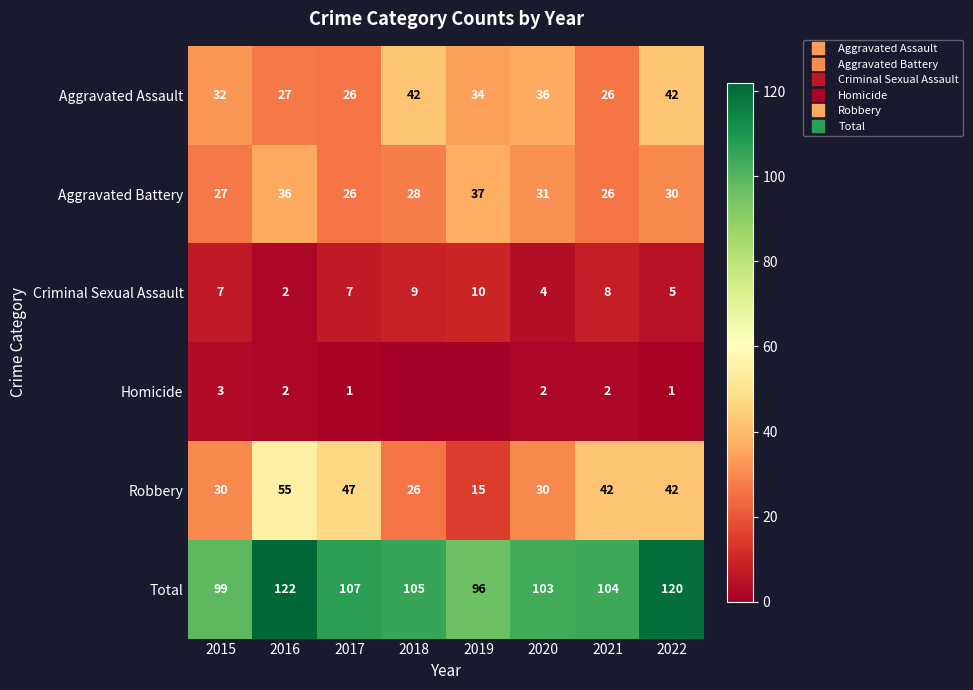

What value does the Total series have at 2019?

96